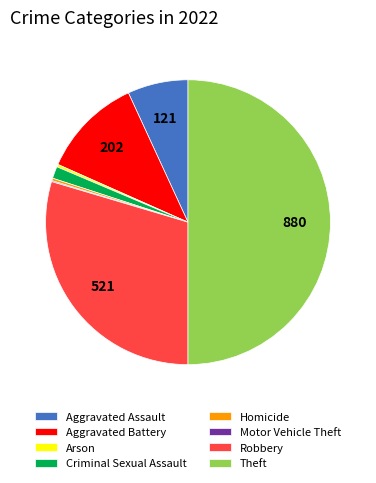

Do Criminal Sexual Assault and Aggravated Assault together represent more than half of the pie?

No